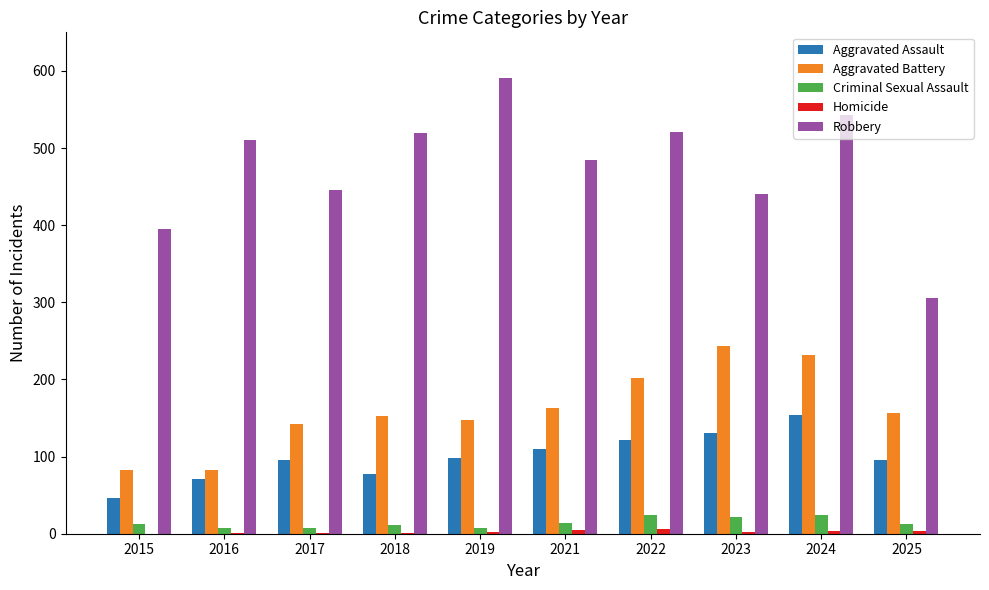

What is the approximate value of Aggravated Battery at 2018, to the nearest 50?

150